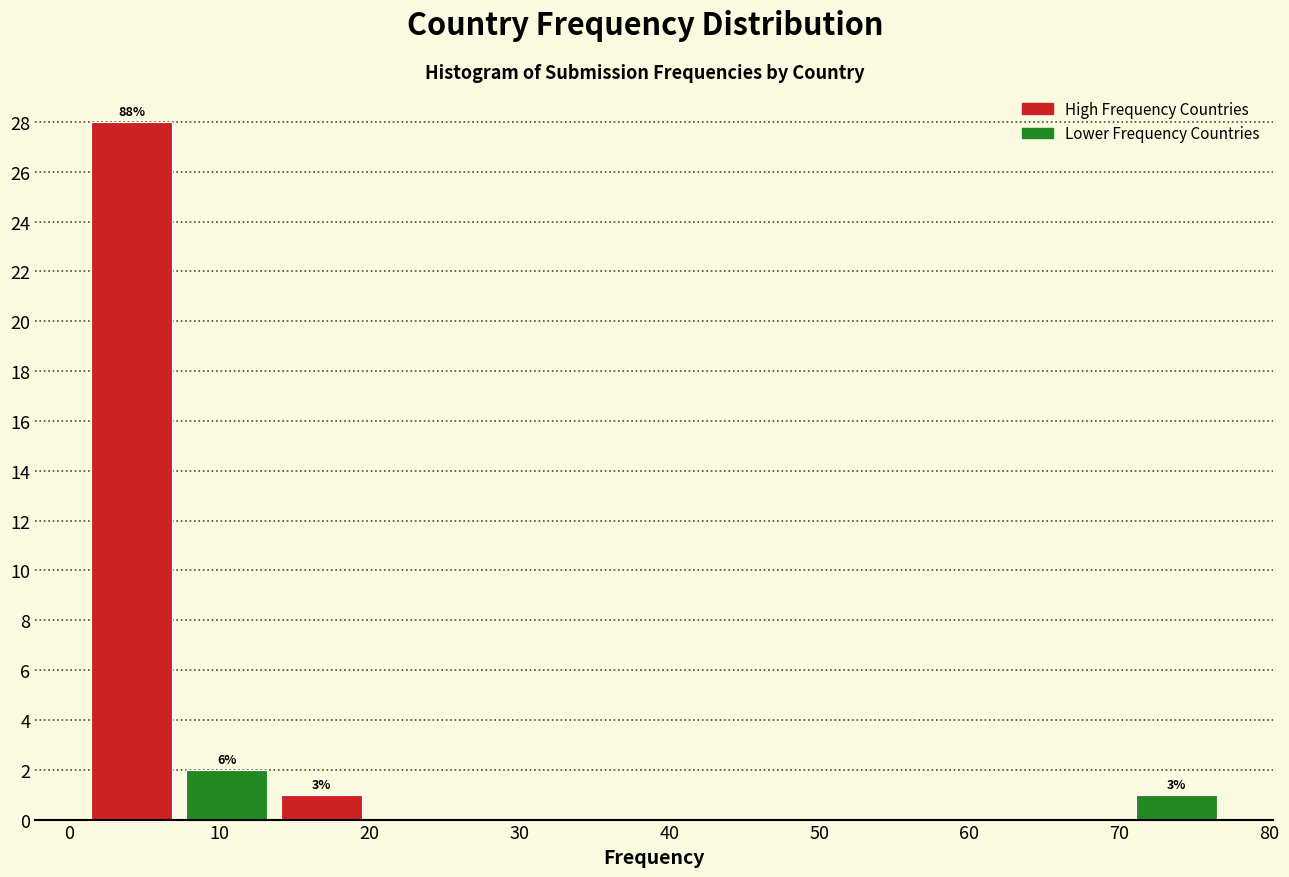

Which range on the x-axis has the tallest bar?

1 to 7